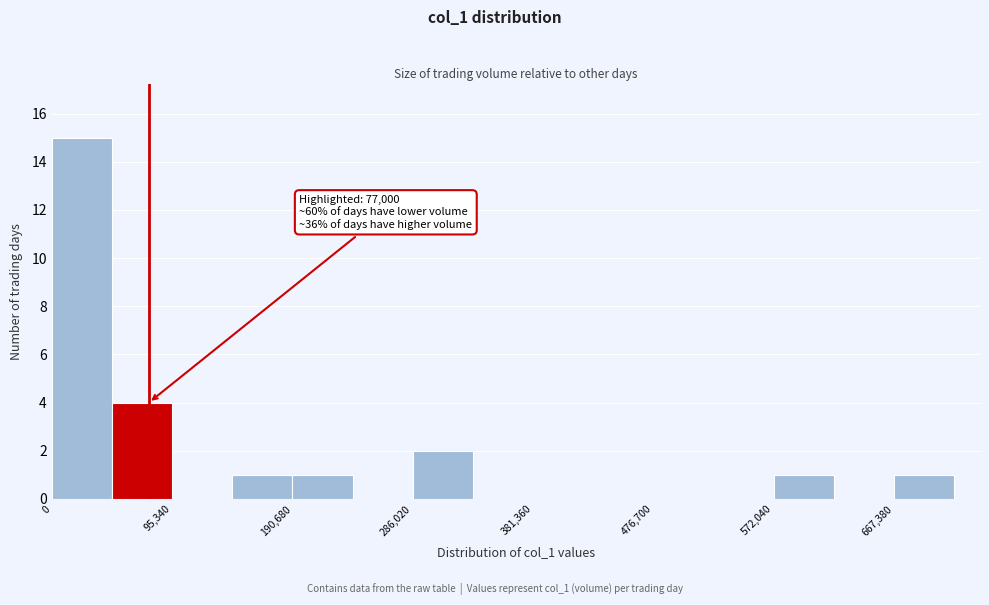

Which range on the x-axis has the tallest bar?

0 to 50000